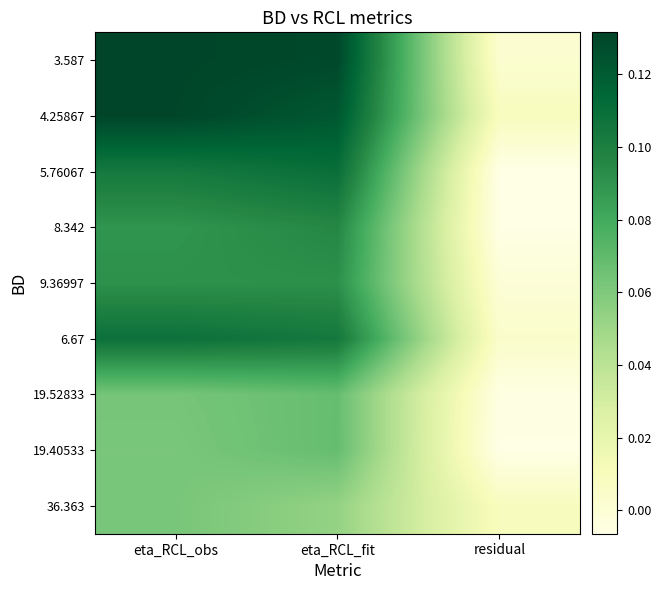

How many distinct data groups are displayed?

9